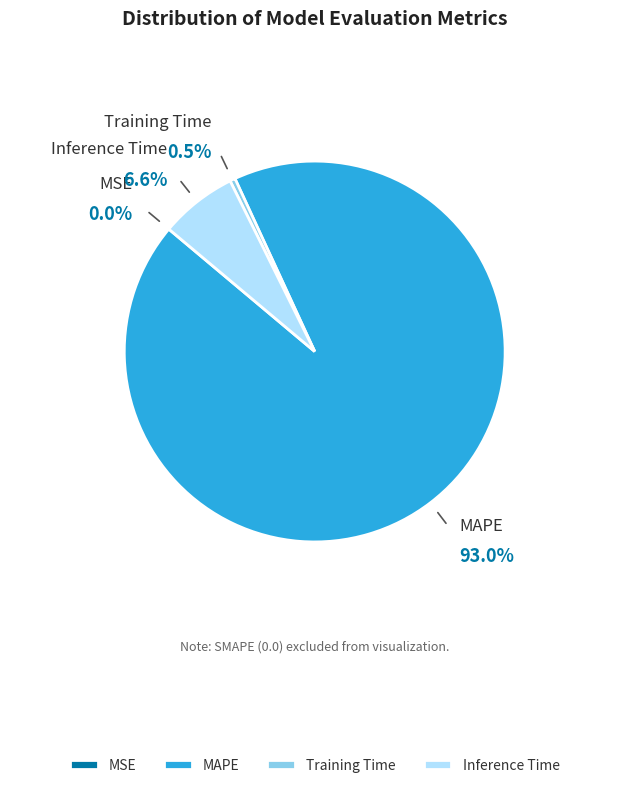

Which slice is the largest?

MAPE